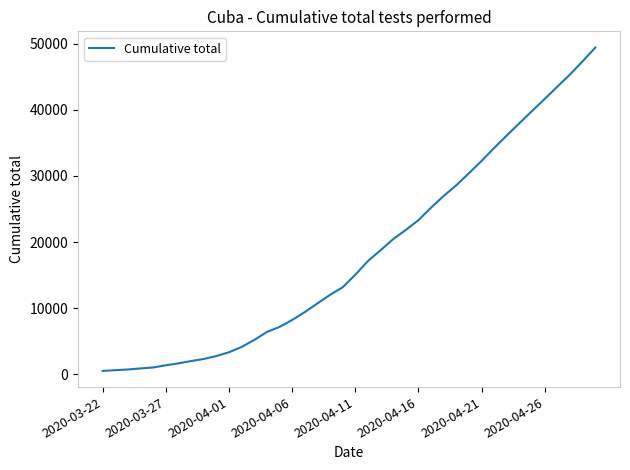

What is the sum of all values?

729244